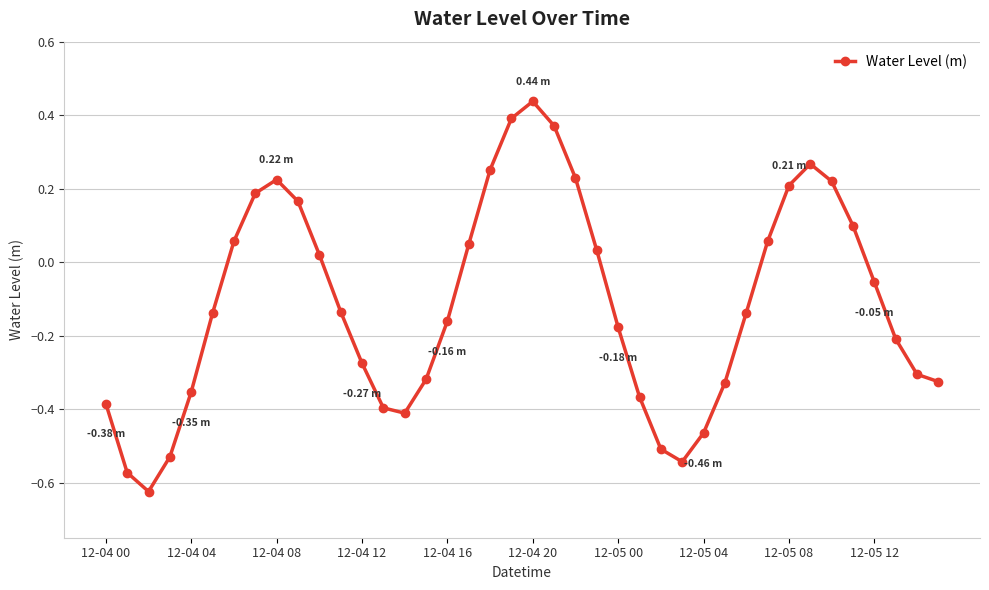

What is the difference between the second highest and second lowest values?

1.0